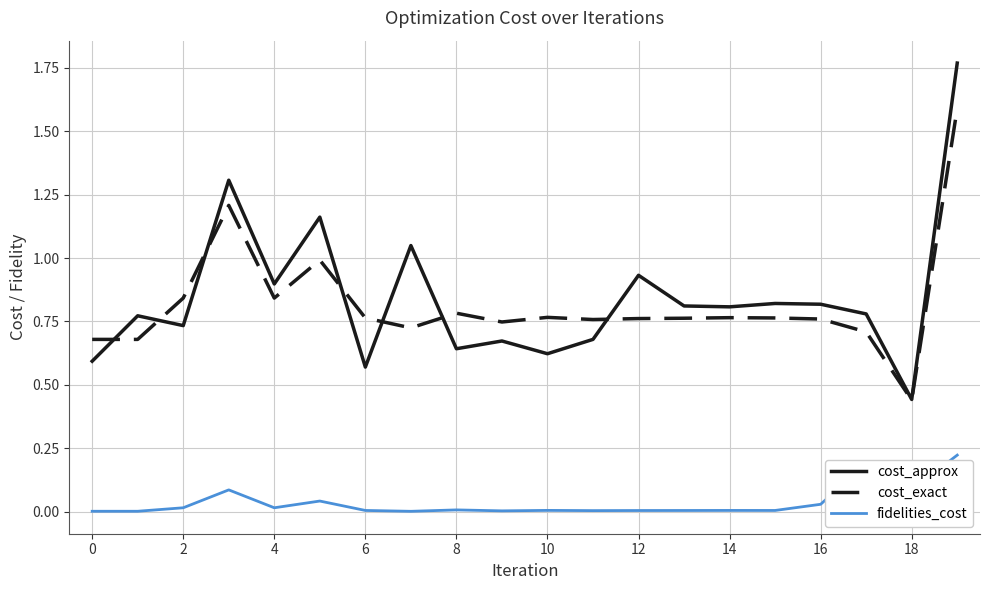

Is this an area chart (filled region under the line)?

No